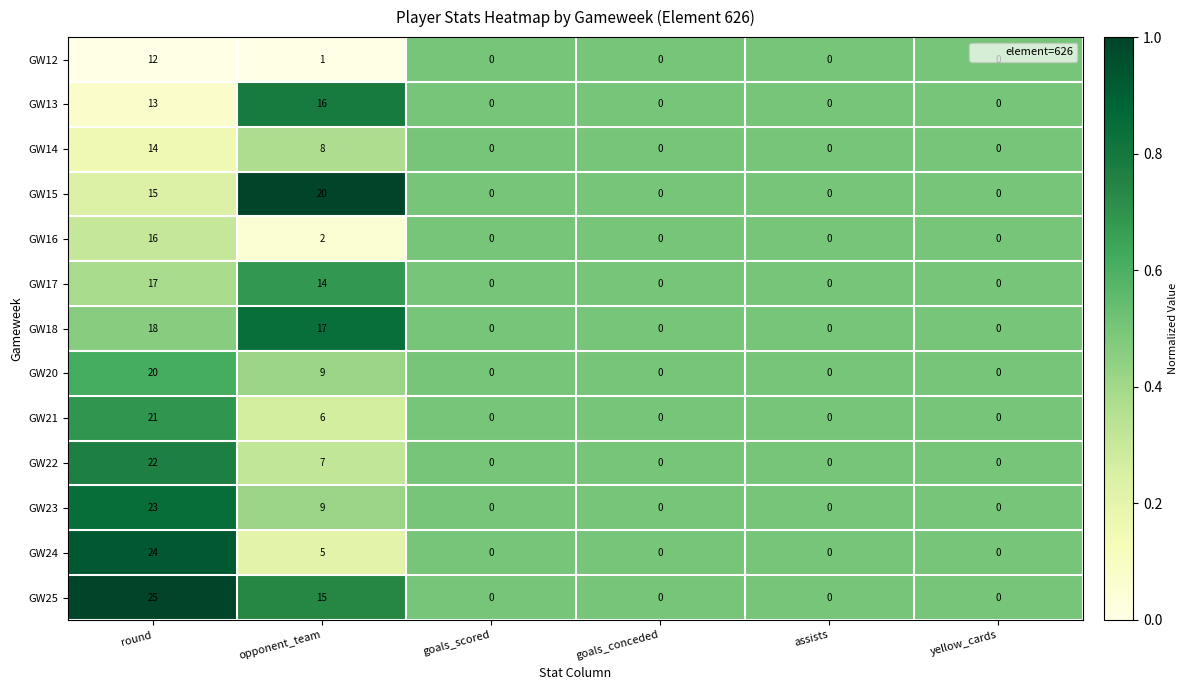

How many categories are shown in the chart?

6